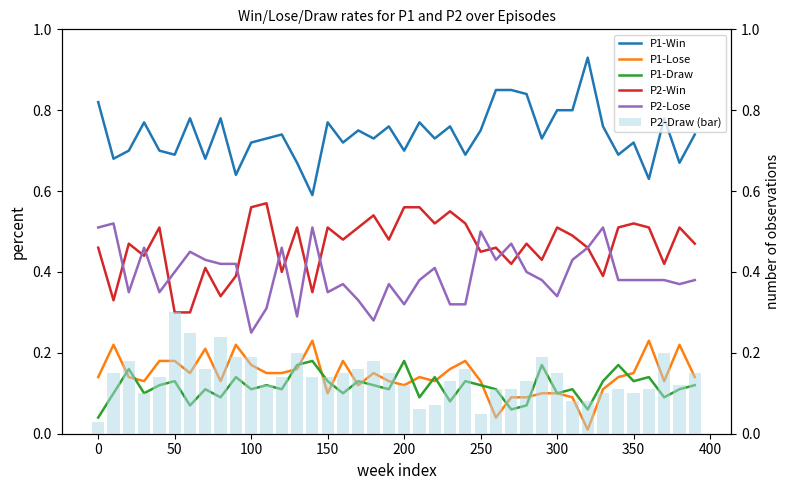

Reading right to left, extract all data points from this chart.

P1-Win: 0.7	0.7	0.8	0.6	0.7	0.7	0.8	0.9	0.8	0.8	0.7	0.8	0.8	0.8	0.8	0.7	0.8	0.7	0.8	0.7	0.8	0.7	0.8	0.7	0.8	0.6	0.7	0.7	0.7	0.7	0.6	0.8	0.7	0.8	0.7	0.7	0.8	0.7	0.7	0.8
P1-Lose: 0.1	0.2	0.1	0.2	0.1	0.1	0.1	0.0	0.1	0.1	0.1	0.1	0.1	0.0	0.1	0.2	0.2	0.1	0.1	0.1	0.1	0.1	0.1	0.2	0.1	0.2	0.2	0.1	0.1	0.2	0.2	0.1	0.2	0.1	0.2	0.2	0.1	0.1	0.2	0.1
P1-Draw: 0.1	0.1	0.1	0.1	0.1	0.2	0.1	0.1	0.1	0.1	0.2	0.1	0.1	0.1	0.1	0.1	0.1	0.1	0.1	0.2	0.1	0.1	0.1	0.1	0.1	0.2	0.2	0.1	0.1	0.1	0.1	0.1	0.1	0.1	0.1	0.1	0.1	0.2	0.1	0.0
P2-Win: 0.5	0.5	0.4	0.5	0.5	0.5	0.4	0.5	0.5	0.5	0.4	0.5	0.4	0.5	0.5	0.5	0.6	0.5	0.6	0.6	0.5	0.5	0.5	0.5	0.5	0.3	0.5	0.4	0.6	0.6	0.4	0.3	0.4	0.3	0.3	0.5	0.4	0.5	0.3	0.5
P2-Lose: 0.4	0.4	0.4	0.4	0.4	0.4	0.5	0.5	0.4	0.3	0.4	0.4	0.5	0.4	0.5	0.3	0.3	0.4	0.4	0.3	0.4	0.3	0.3	0.4	0.3	0.5	0.3	0.5	0.3	0.2	0.4	0.4	0.4	0.5	0.4	0.3	0.5	0.3	0.5	0.5
P2-Draw (bar): 0.1	0.1	0.2	0.1	0.1	0.1	0.1	0.1	0.1	0.1	0.2	0.1	0.1	0.1	0.1	0.2	0.1	0.1	0.1	0.1	0.1	0.2	0.2	0.1	0.1	0.1	0.2	0.1	0.1	0.2	0.2	0.2	0.2	0.2	0.3	0.1	0.1	0.2	0.1	0.0